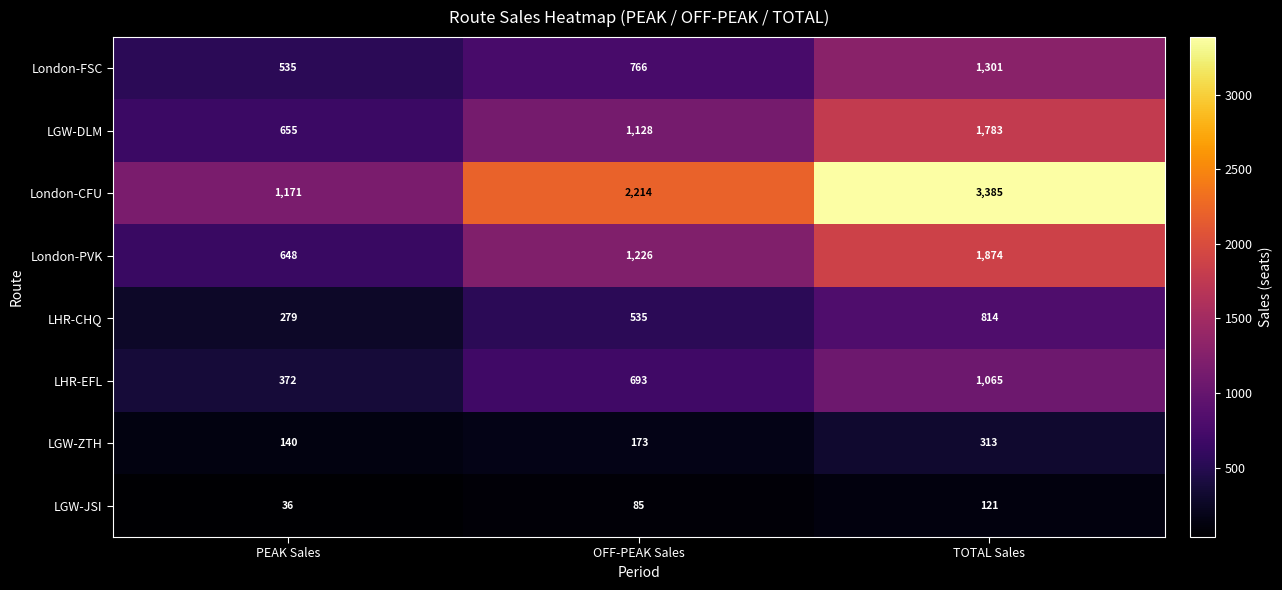

Which series has the largest range (max minus min)?

London-CFU